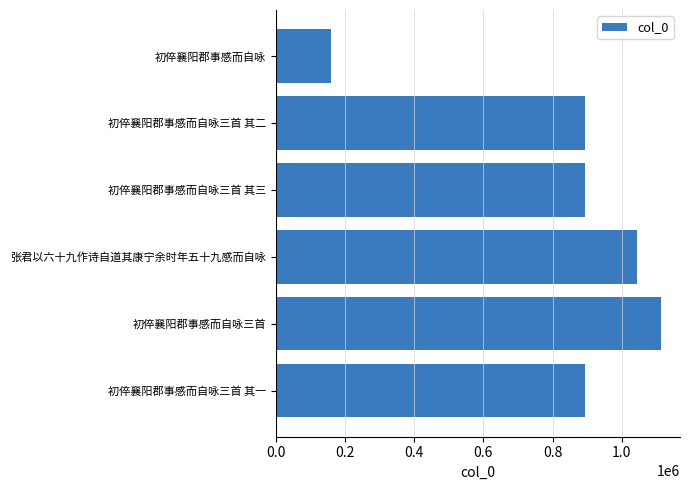

Between 初倅襄阳郡事感而自咏三首 and 初倅襄阳郡事感而自咏三首 其二, which is larger?

初倅襄阳郡事感而自咏三首